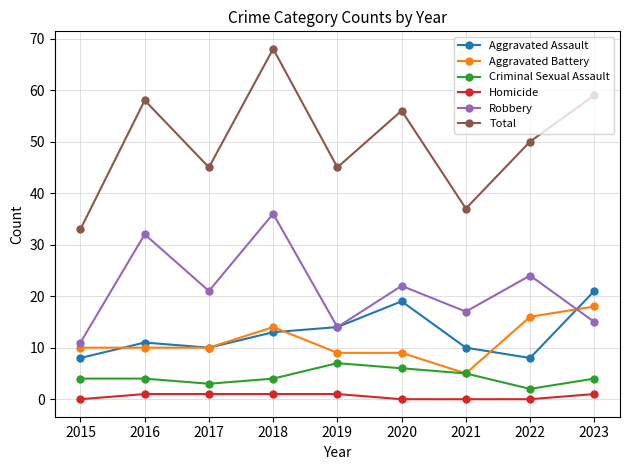

What is the maximum value shown in the chart?

68